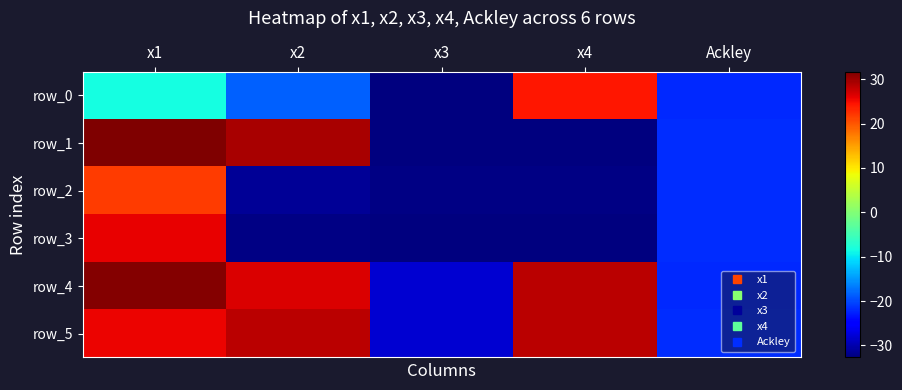

What is the minimum value for row_0?

-32.7